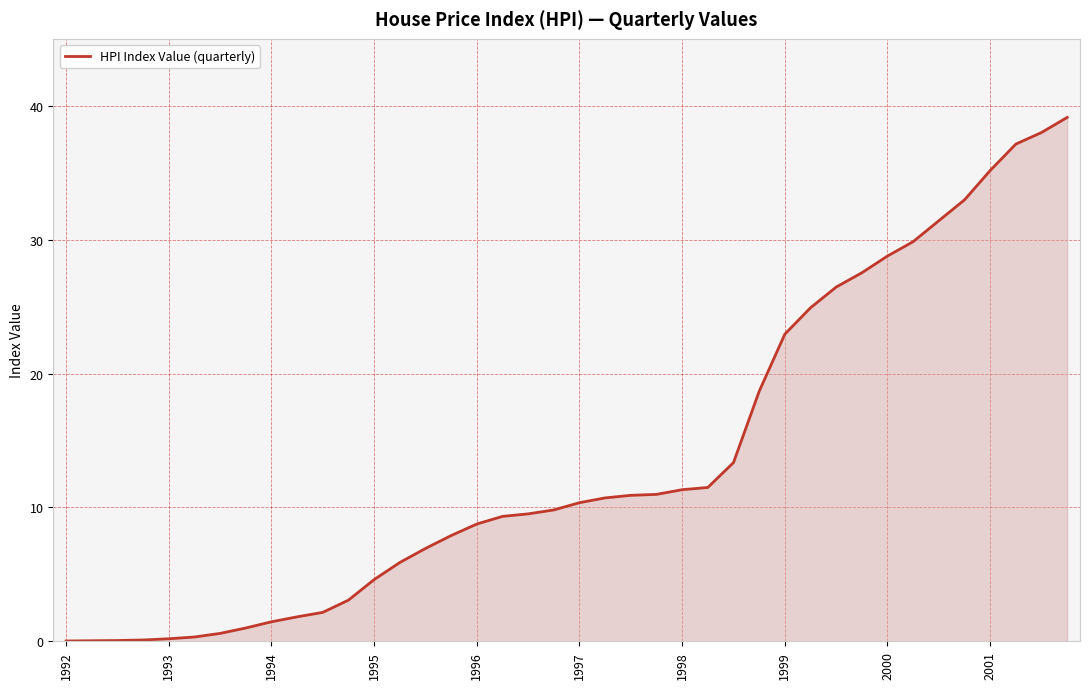

What is the value of the 38th point from the left?

37.1